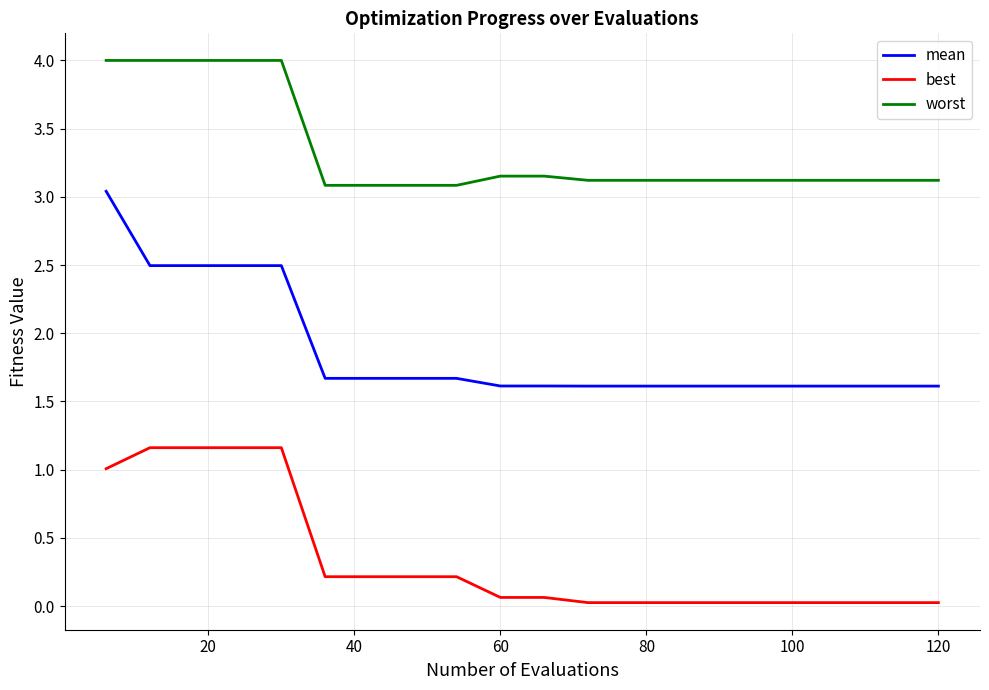

Rank the series by their maximum value, from lowest to highest.

best, mean, worst